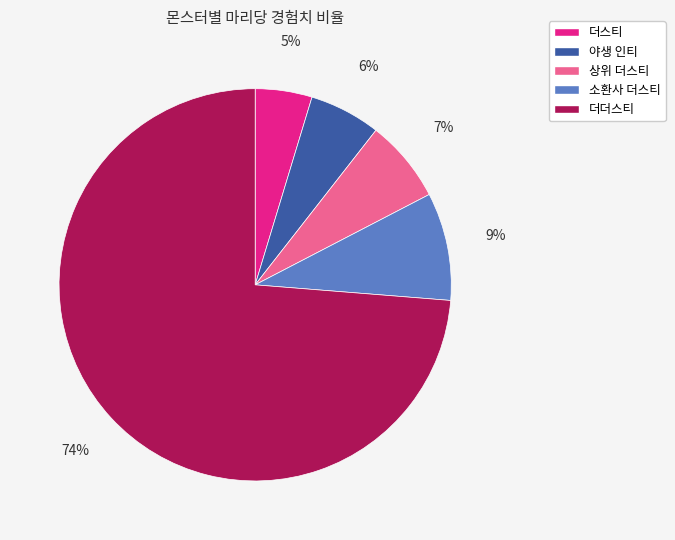

To the nearest percent, what percentage of the pie is 상위 더스티?

7%